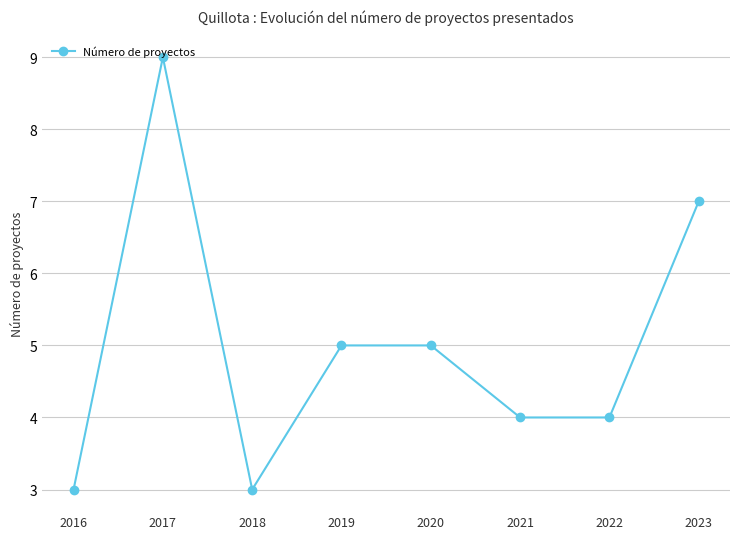

How many lines are shown in the chart?

1